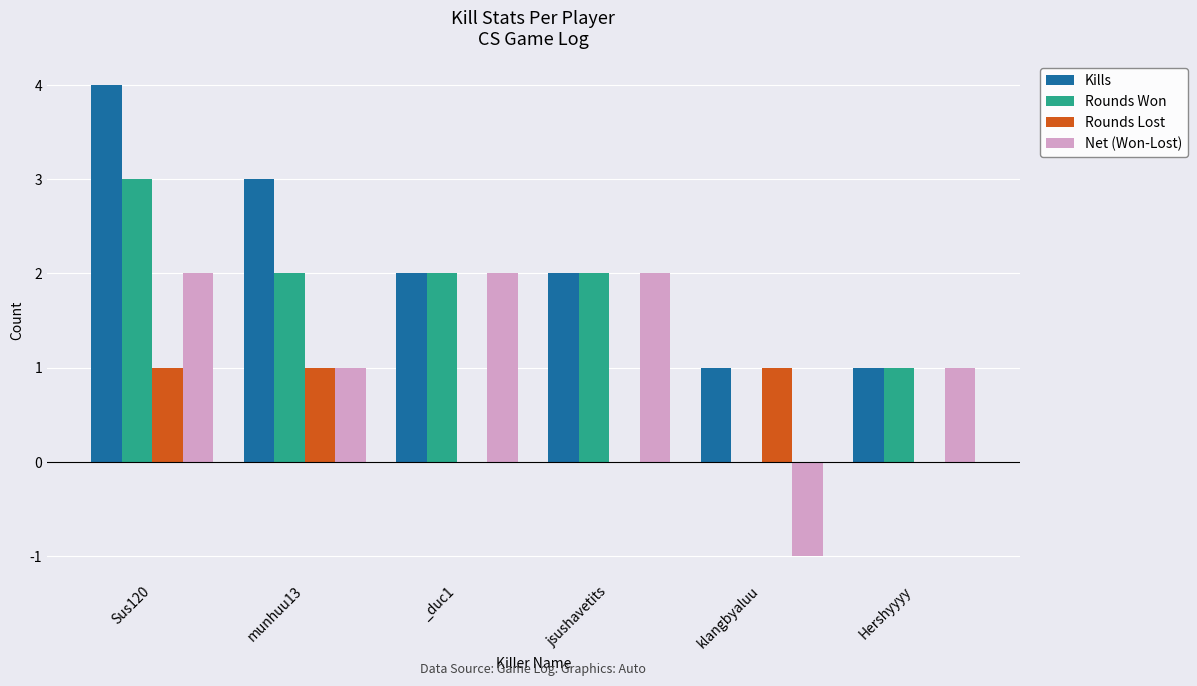

At which category is the sum across all series the highest?

Sus120